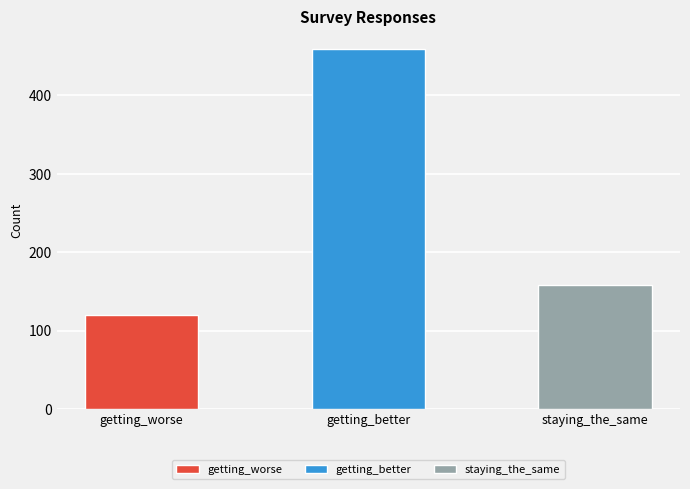

How many data points are less than 158?

1